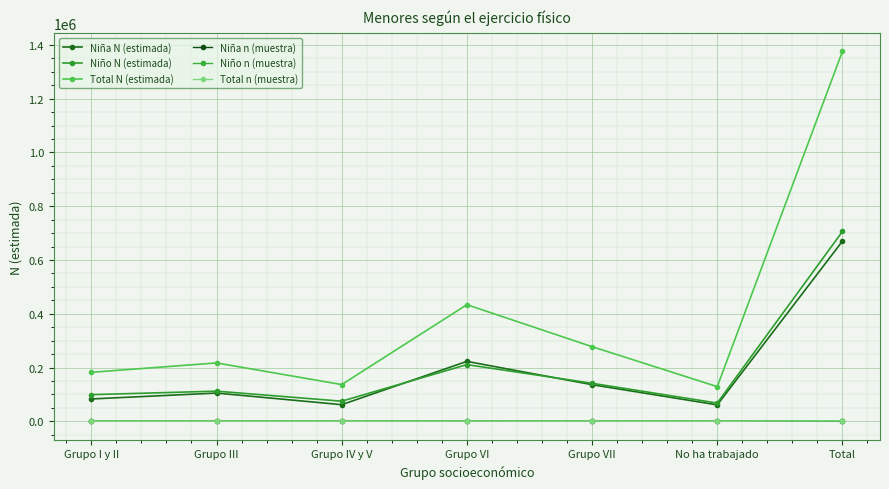

What is the minimum value for Niño N (estimada)?

67825